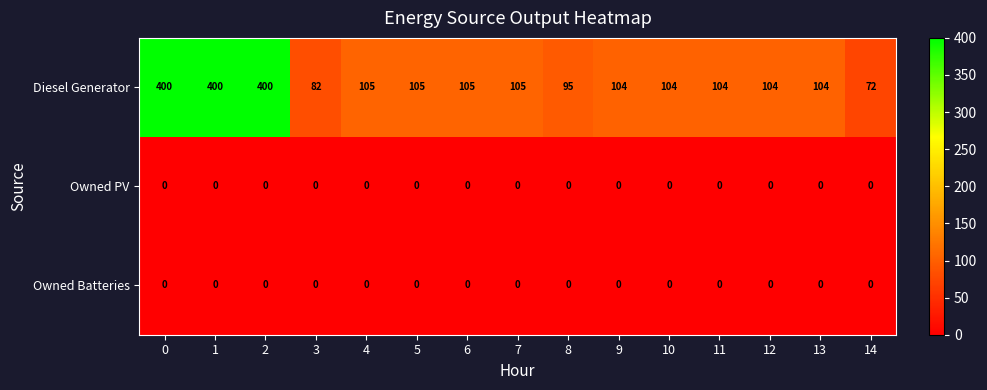

Is it true that Diesel Generator equals 104 at 11?

True